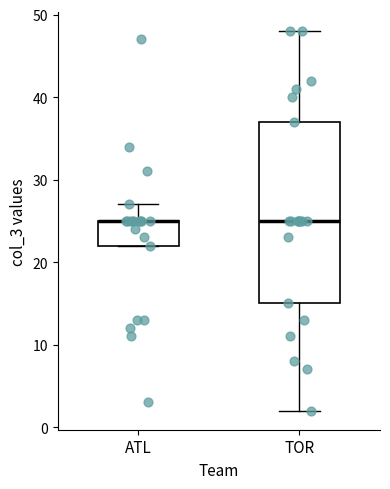

Which box is the tallest, from its lower edge to its upper edge?

TOR